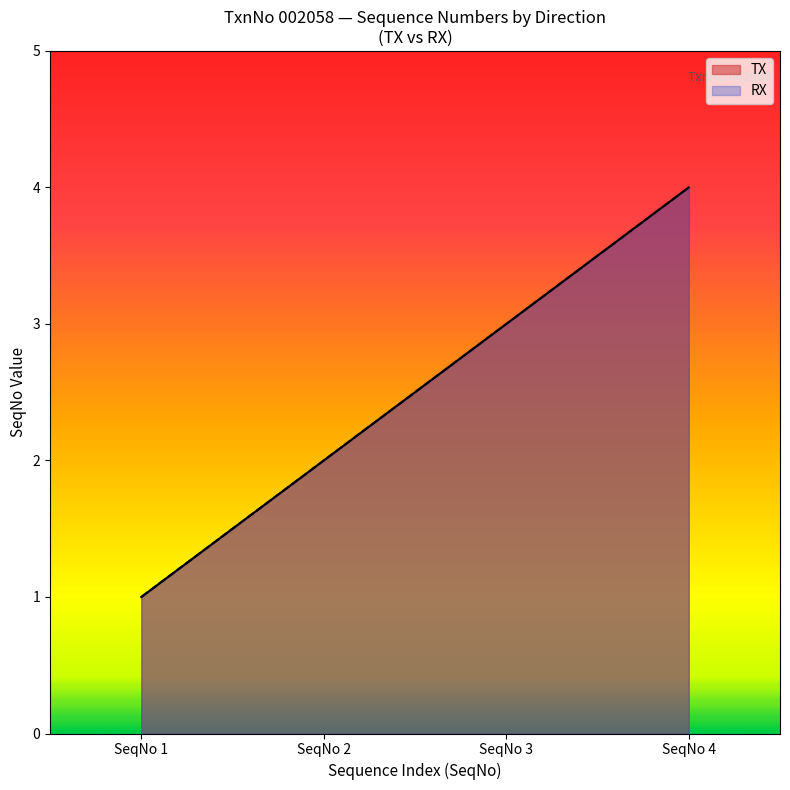

How many values in the RX series exceed 3?

1